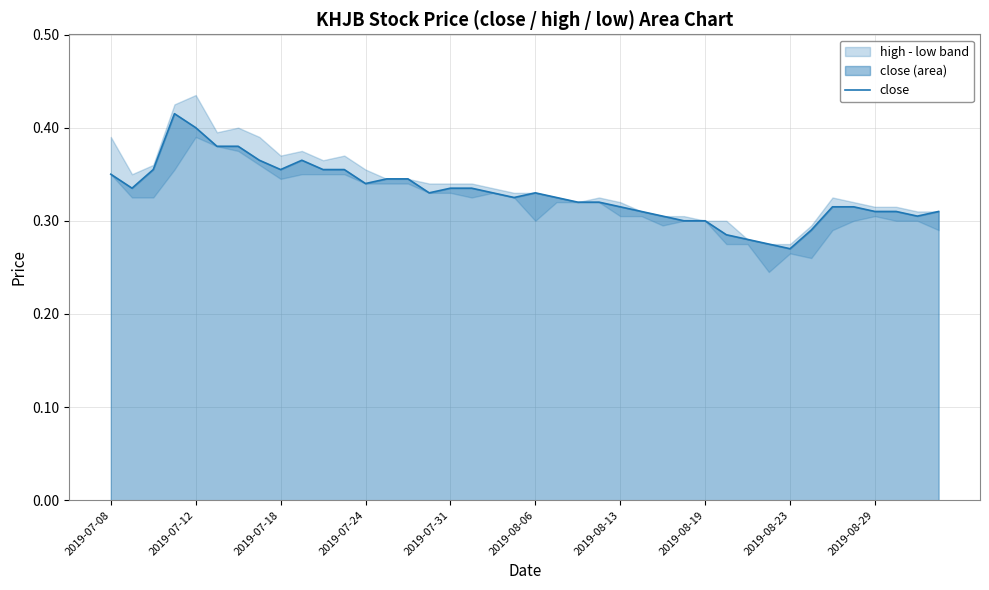

The value at 2019-08-19 is 0.3. True or false?

True